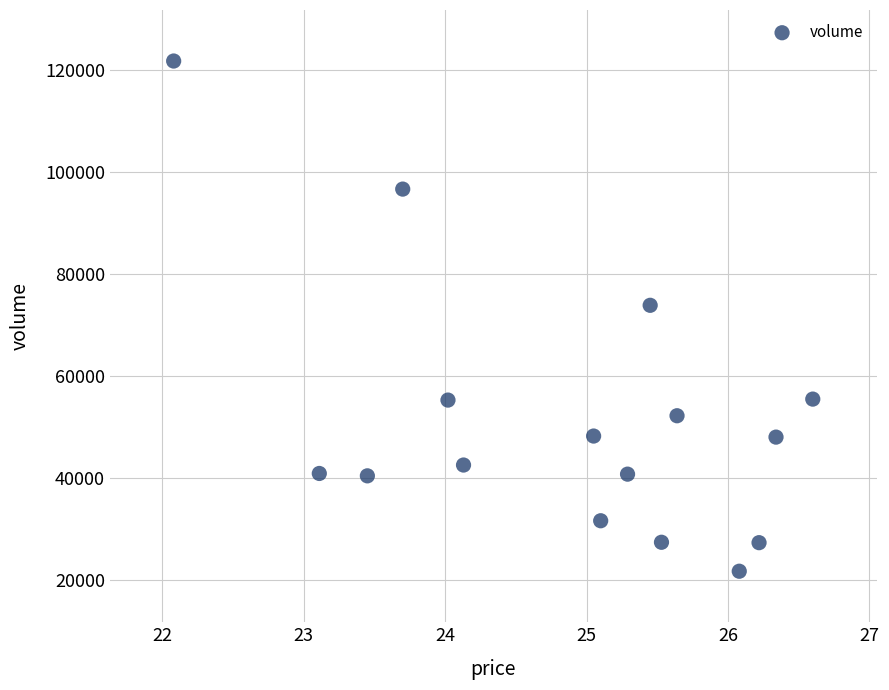

What Y value in the scatter plot is closest to 71709?

73833